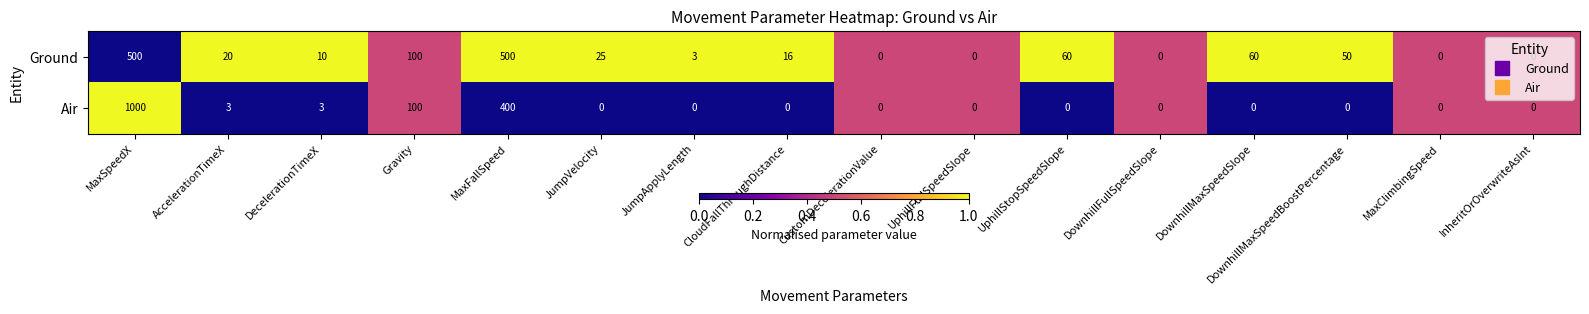

The value of Air at DownhillMaxSpeedBoostPercentage is 0. True or false?

True